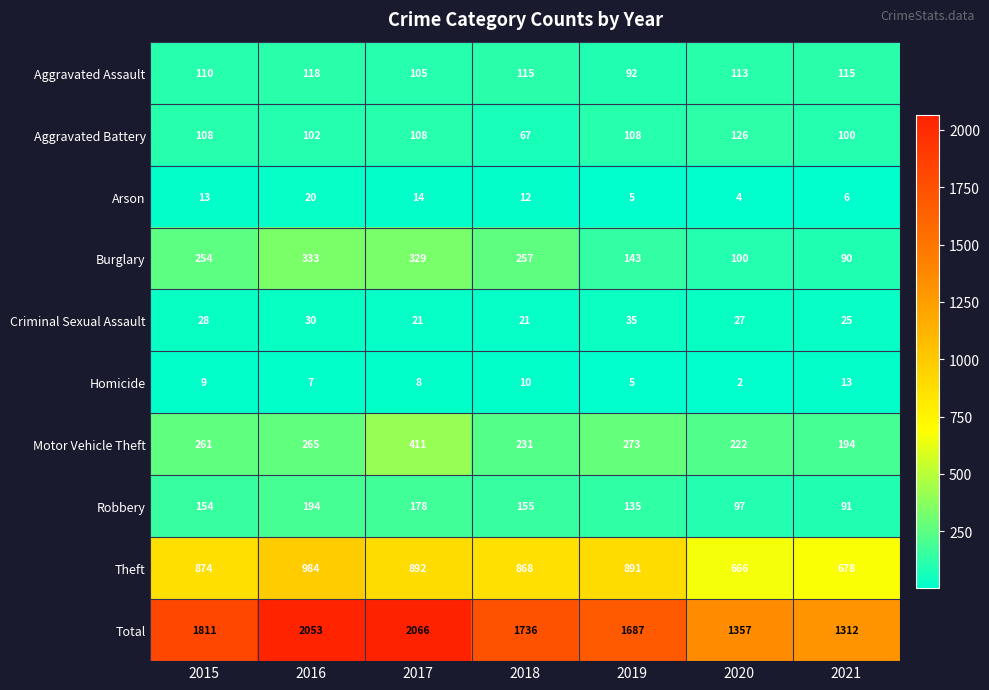

What is the difference between the second highest and second lowest values in the Arson series?

9